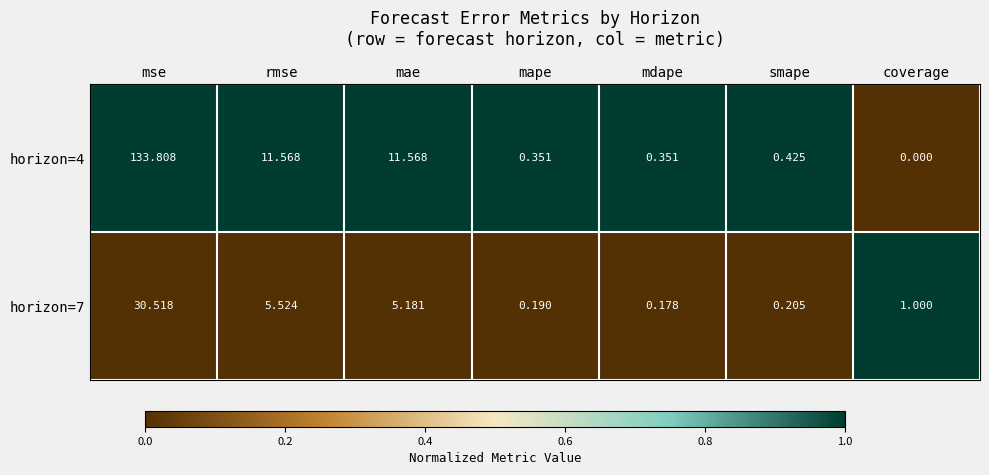

At which category does the chart reach its peak across all series?

mse